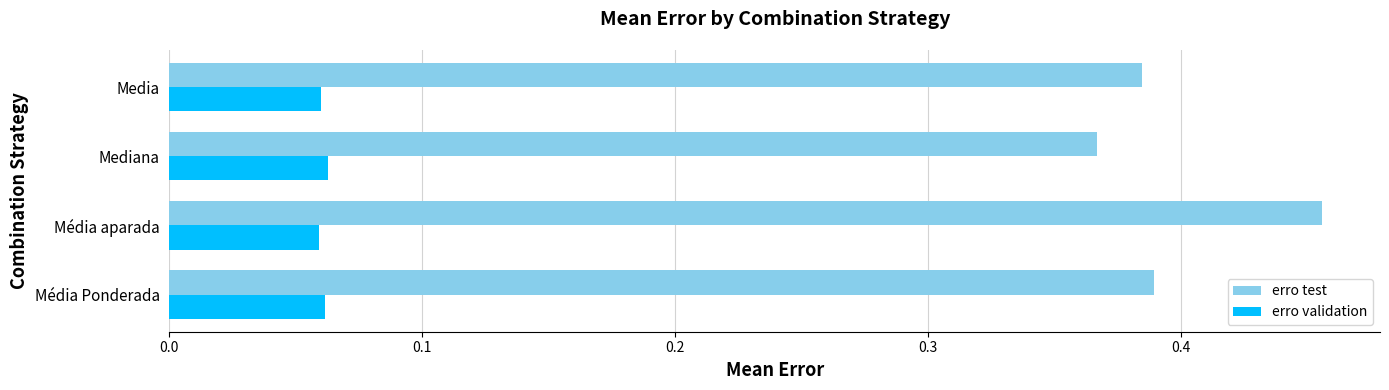

List the series in order of their peak value, highest first.

erro test, erro validation